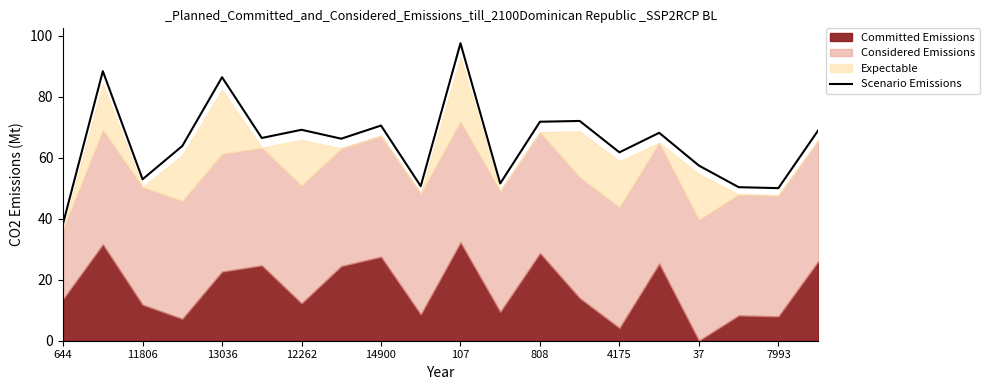

The Scenario Emissions series shows 125.9 at 14900. True or false?

False